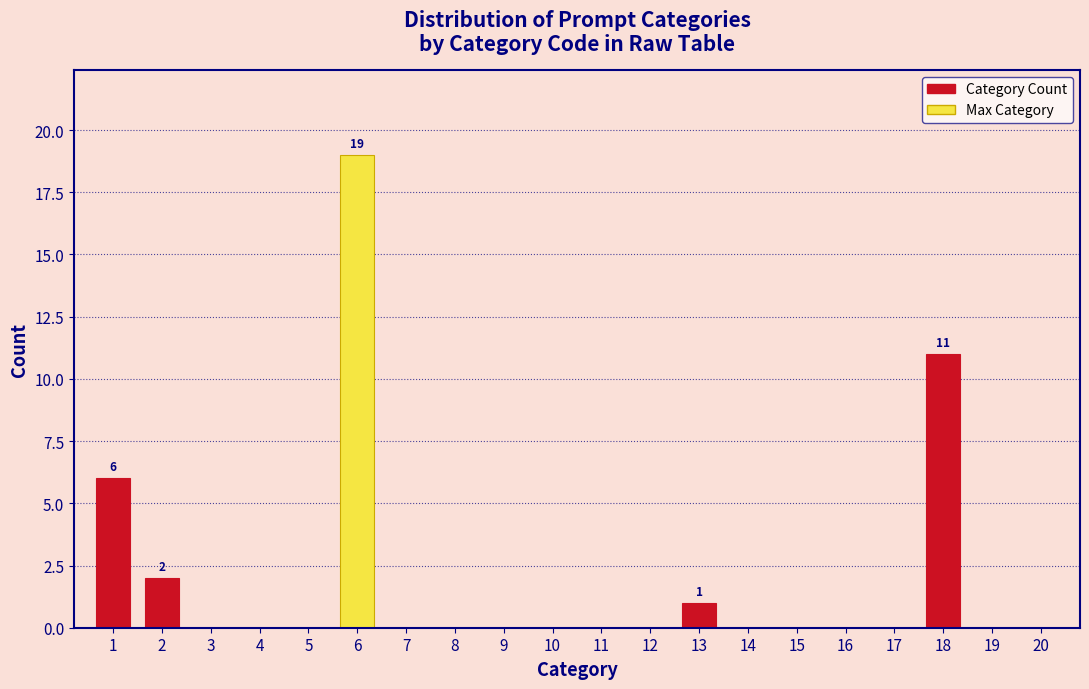

Reading left to right, what are all the values shown in this chart?

1=6	2=2	3=0	4=0	5=0	6=19	7=0	8=0	9=0	10=0	11=0	12=0	13=1	14=0	15=0	16=0	17=0	18=11	19=0	20=0